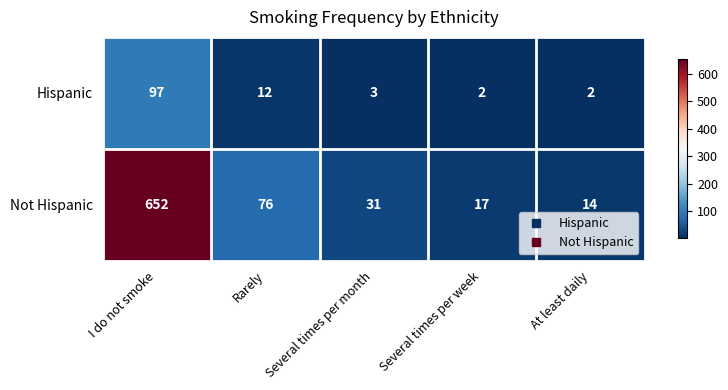

Is it true that Not Hispanic equals 17 at Several times per week?

True